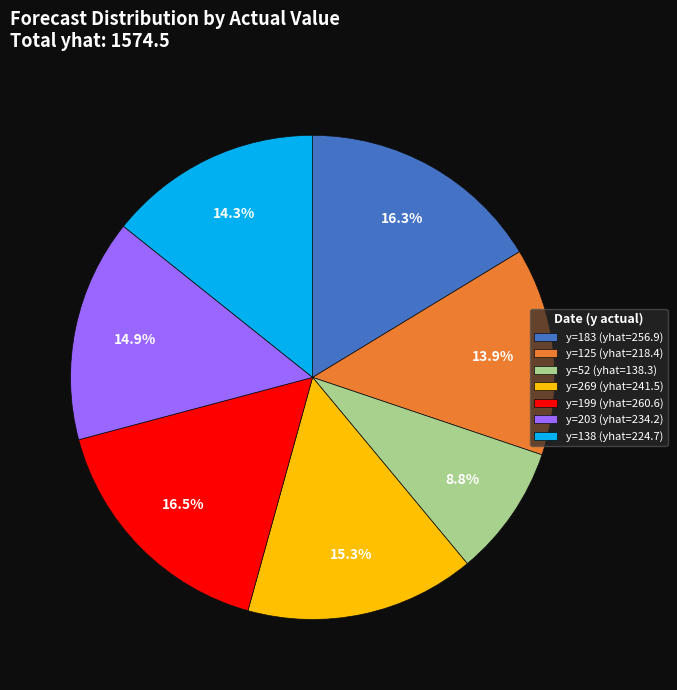

How many segments does this pie chart have?

7